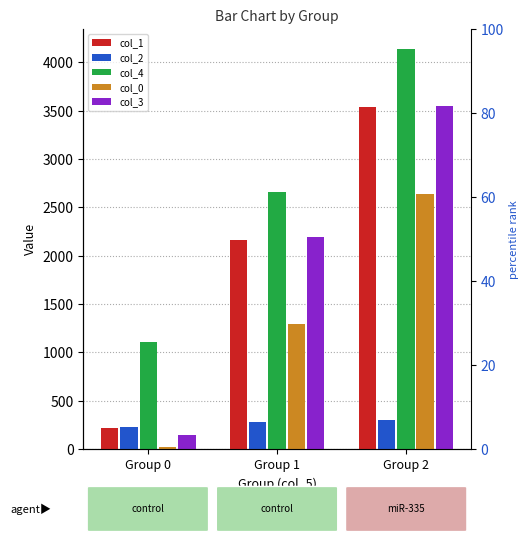

What is the greatest value displayed?

4139.5